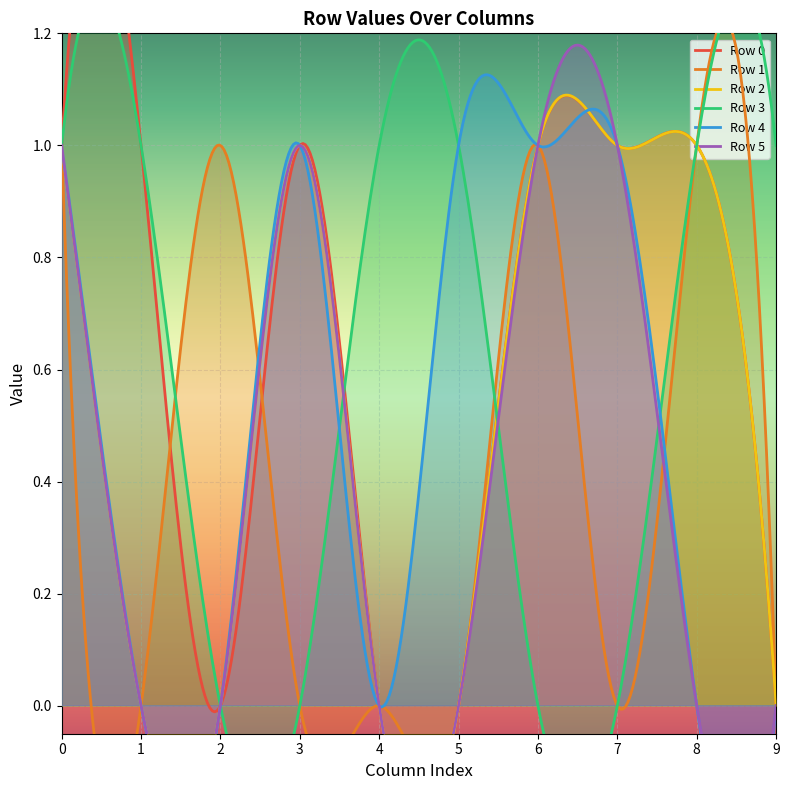

What value does the Row 1 series have at 2?

1